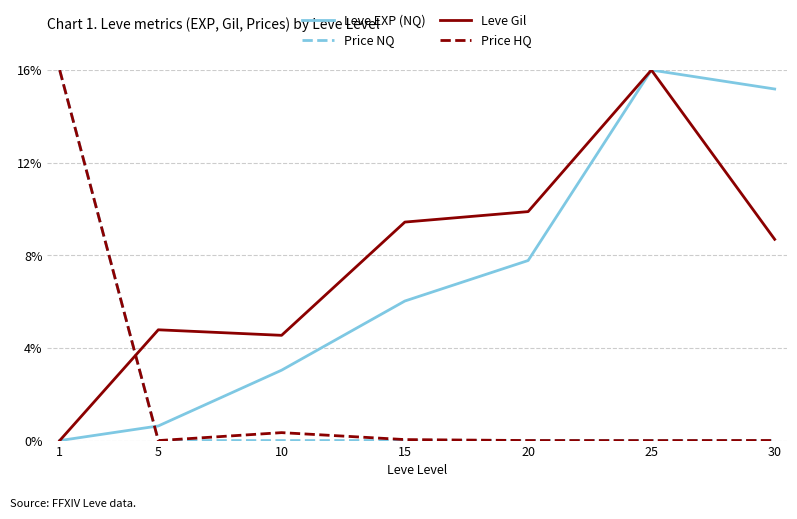

Rank the categories by Leve EXP (NQ) value from lowest to highest.

1, 5, 10, 15, 20, 30, 25